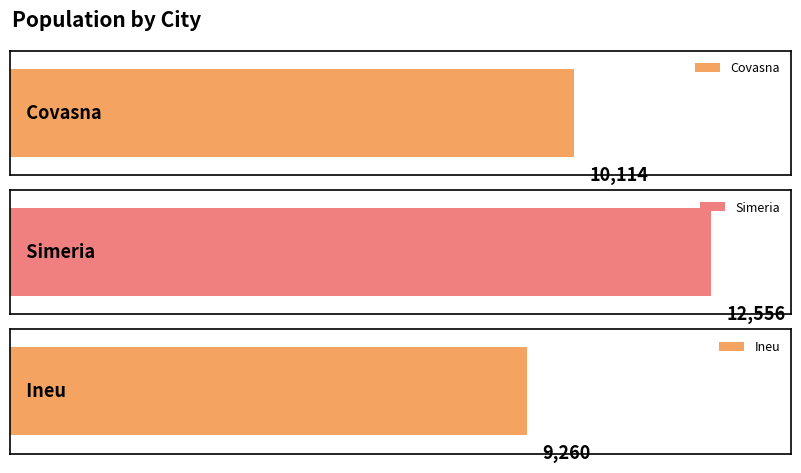

What is the ratio of the value at Simeria to the value at Ineu?

1.4